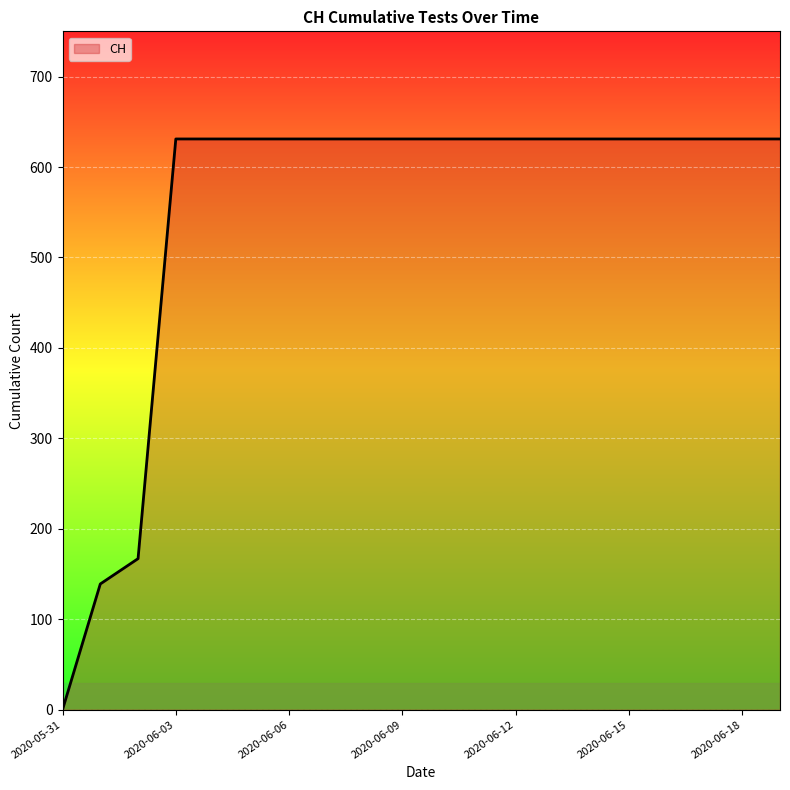

What is the difference between the maximum and minimum values?

631